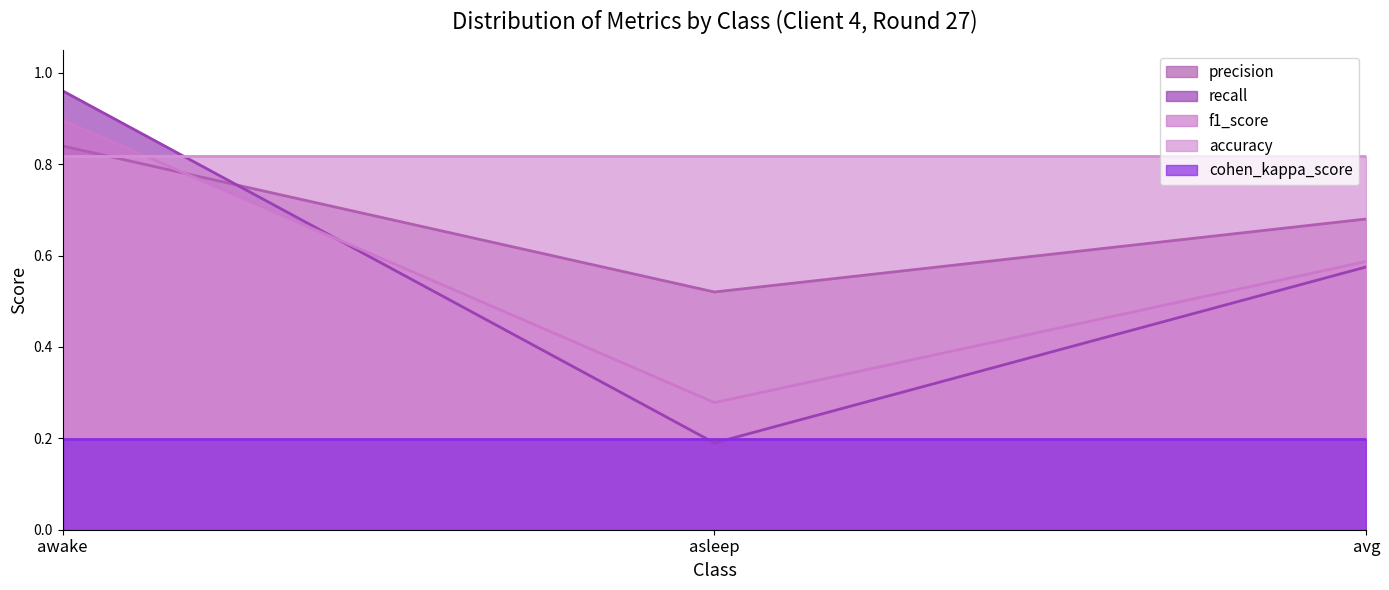

What is the difference between the maximum and minimum values in the precision series?

0.8